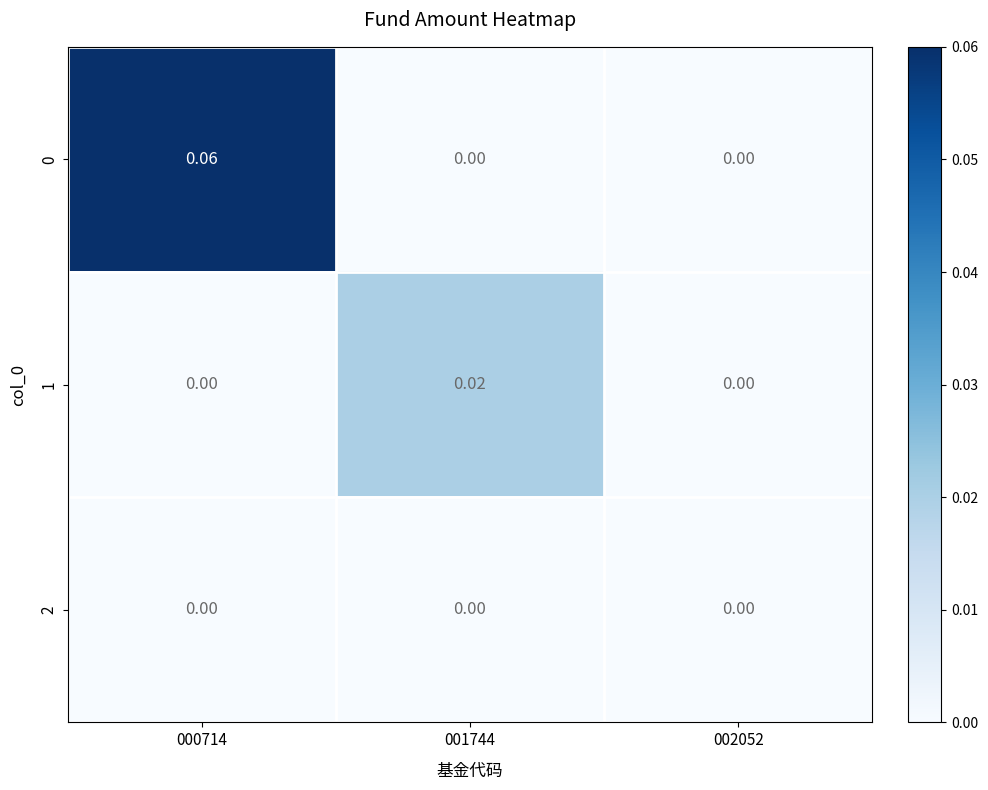

Reading left to right, transcribe all the data shown in this chart.

0: 000714=0.1	001744=0.0	002052=0.0
1: 000714=0.0	001744=0.0	002052=0.0
2: 000714=0.0	001744=0.0	002052=0.0